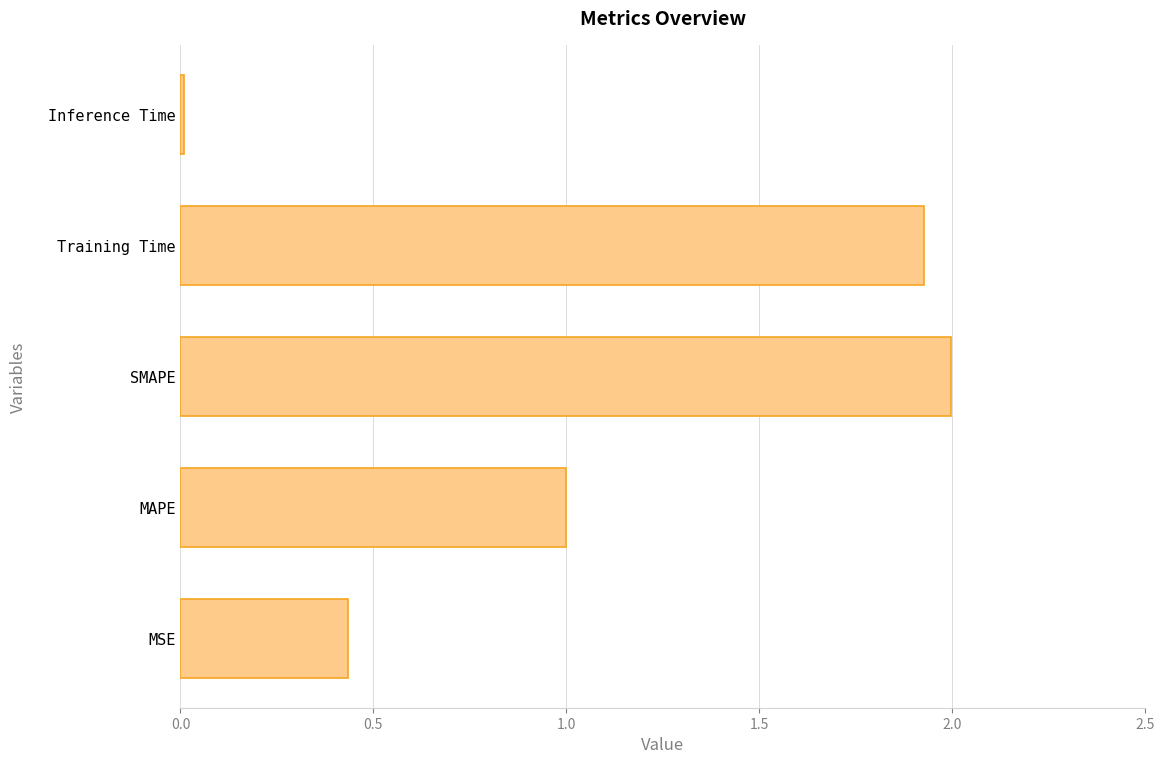

Which label corresponds to the largest value in the chart?

SMAPE